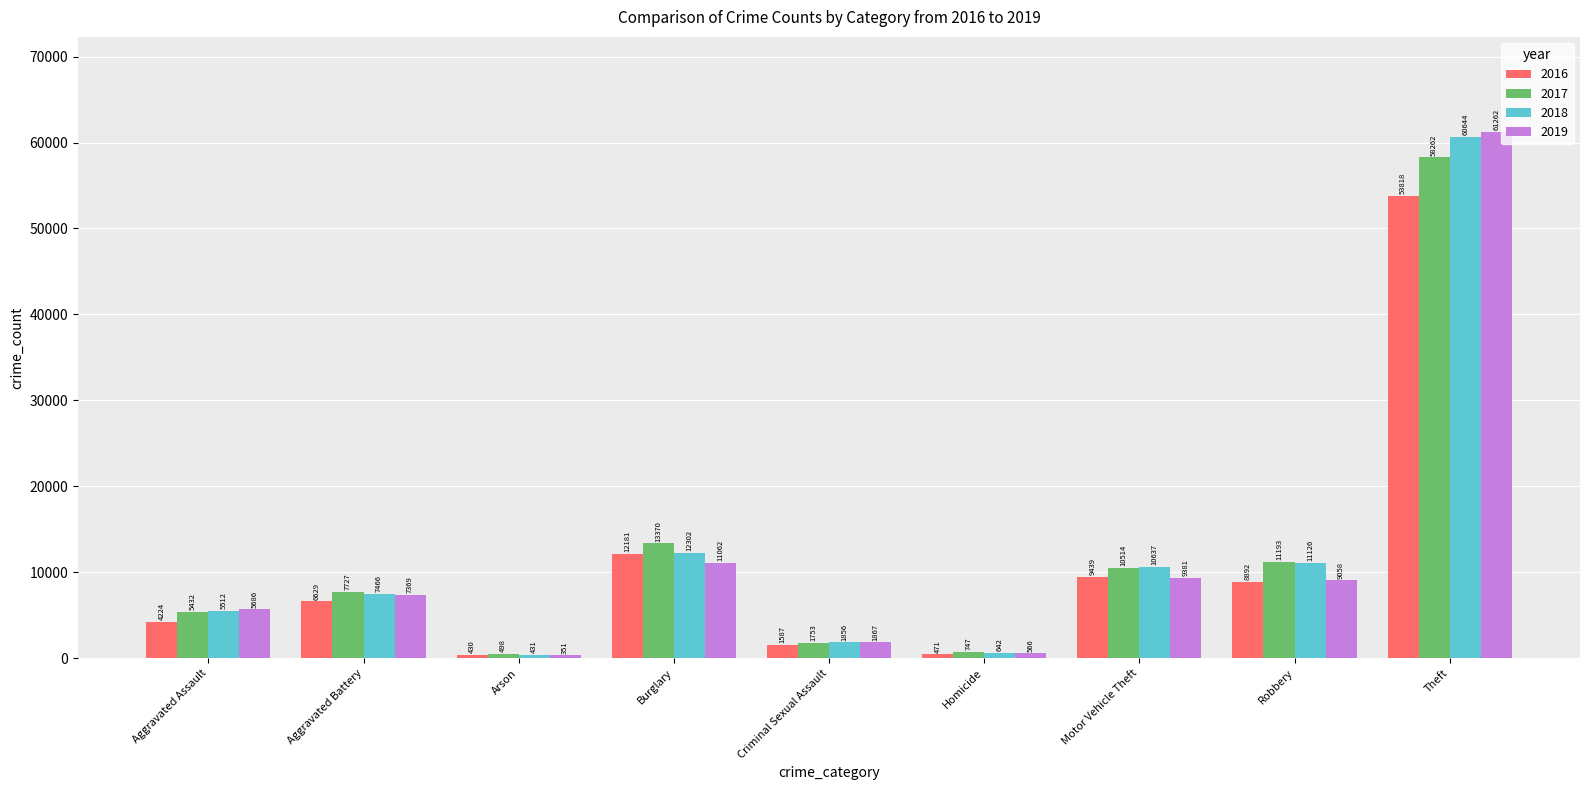

At which label does 2019 reach its peak?

Theft